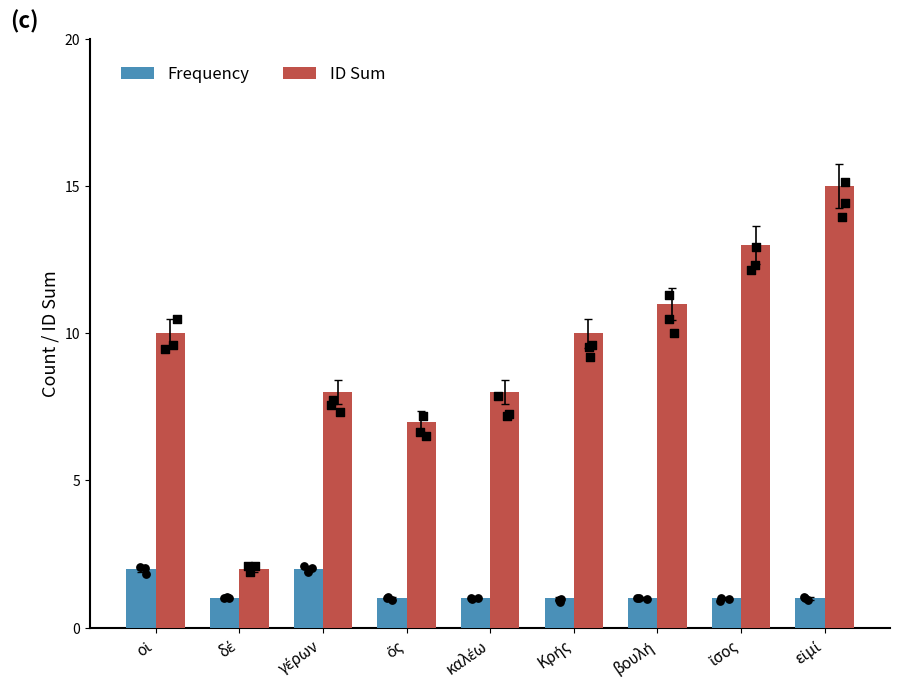

Which series has the widest spread of Y values?

ID Sum